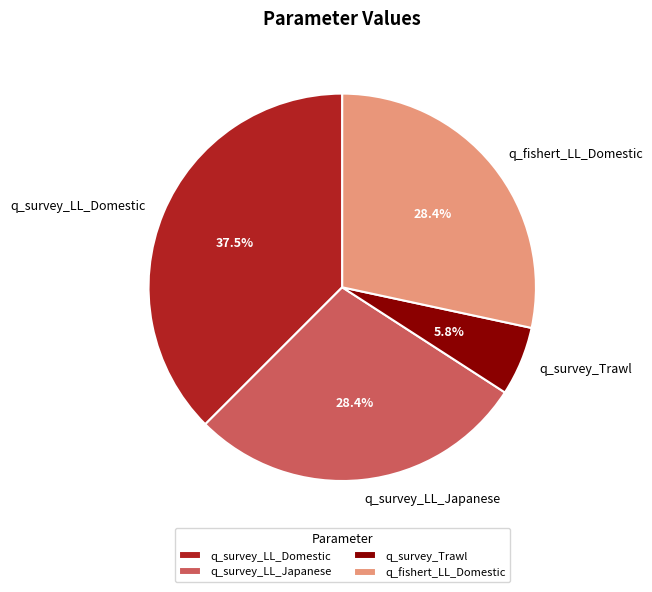

Which slice is the smallest?

q_survey_Trawl